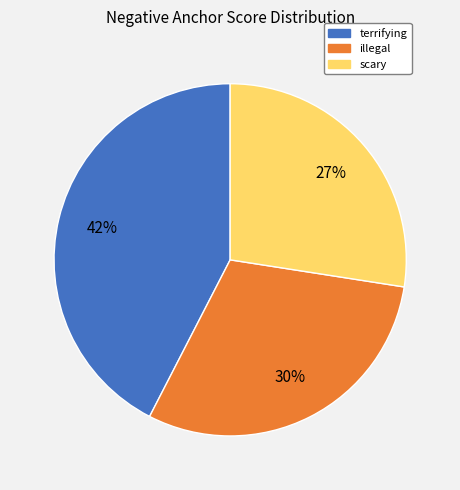

How many segments does this pie chart have?

3